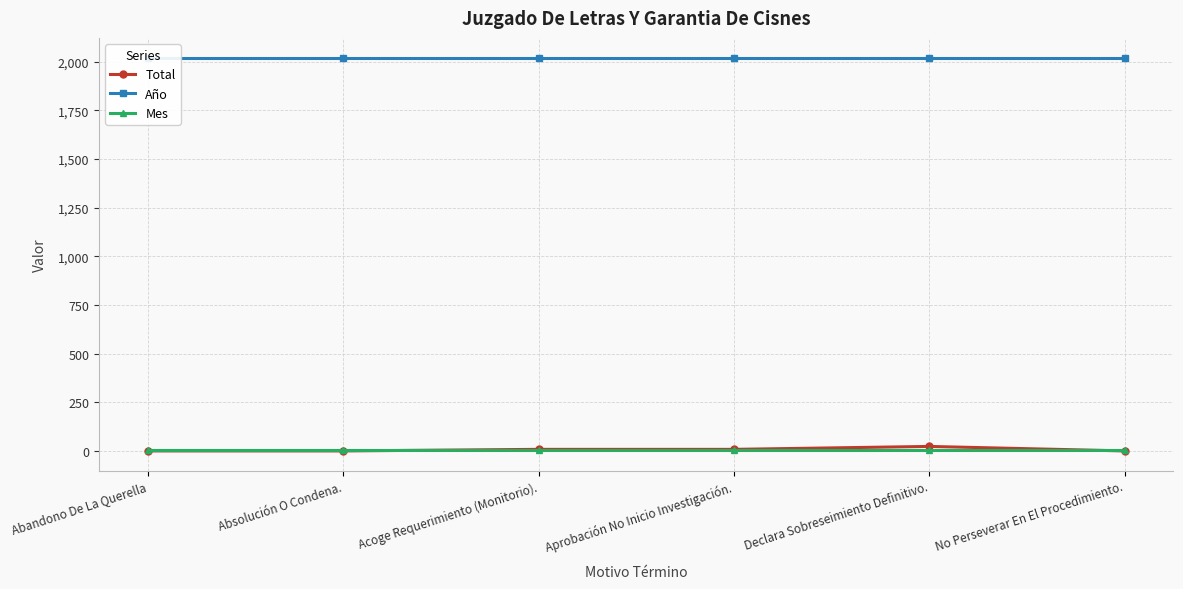

What is the value of the Total point at the 2nd from the left?

1